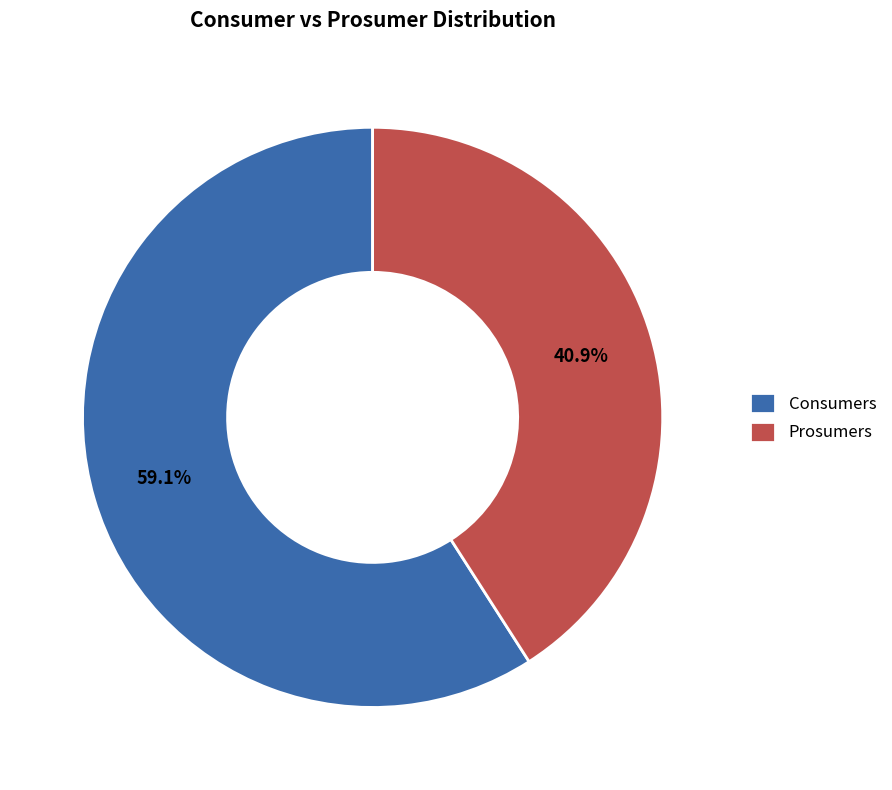

How many segments does this pie chart have?

2